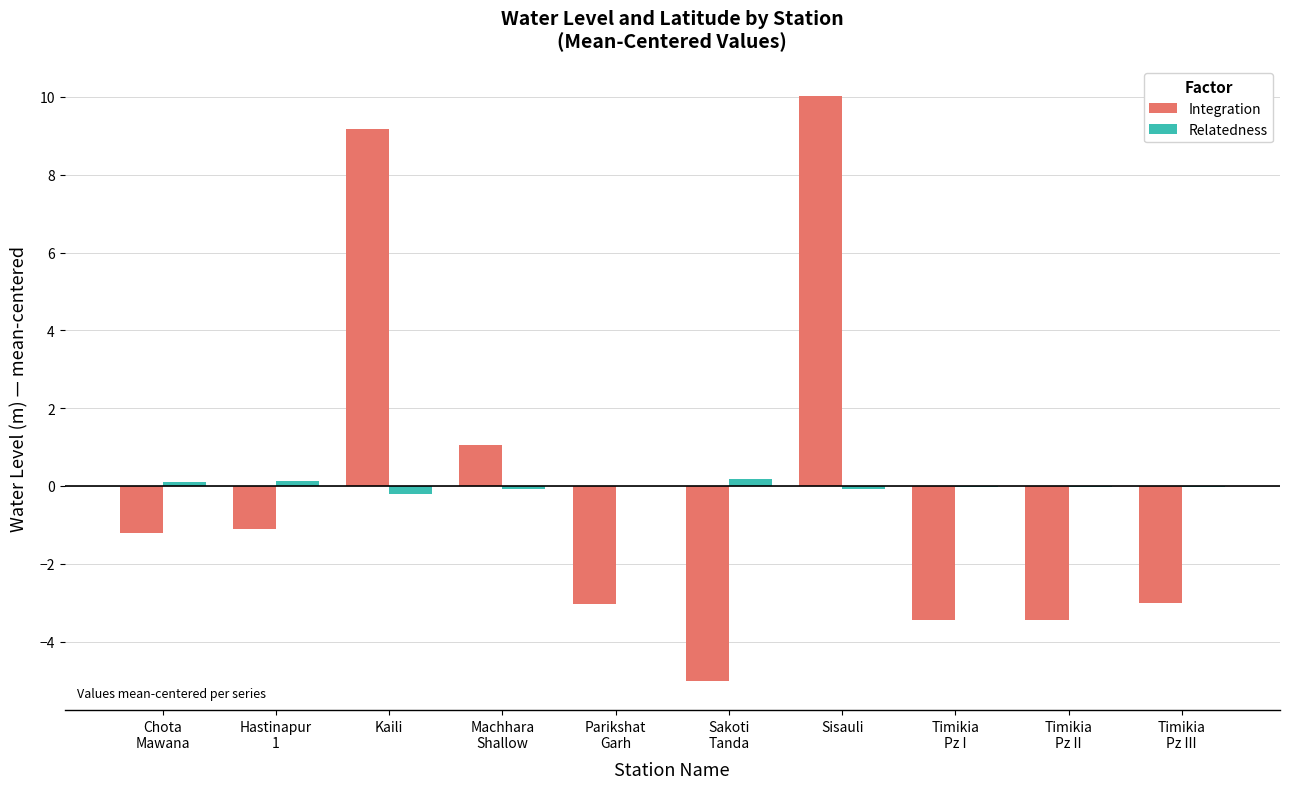

How many groups of bars are there?

10